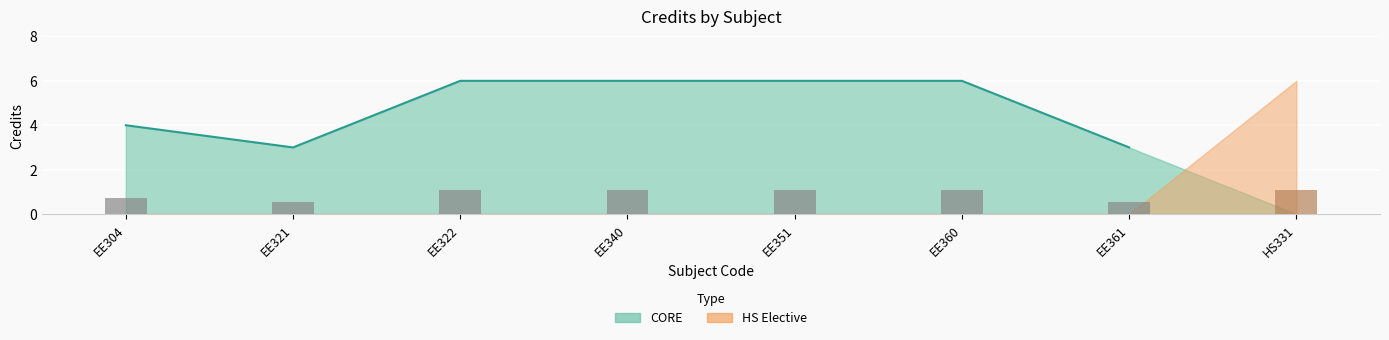

What value does the data have at HS331?

6